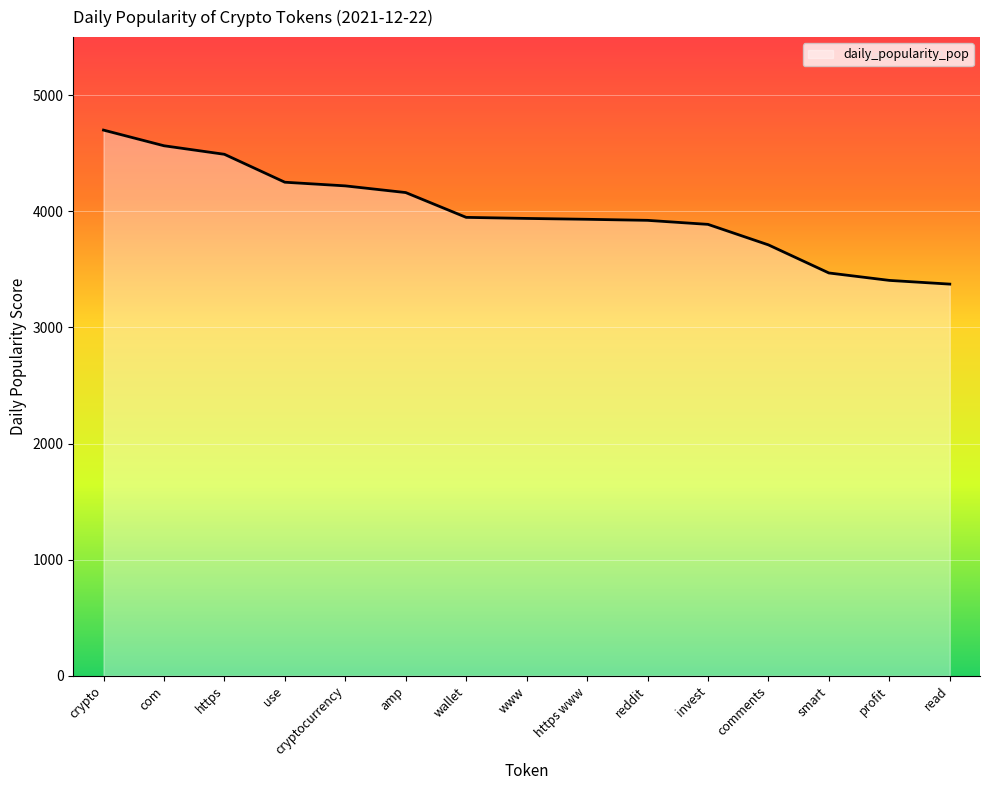

Where does the data first go above 3938?

crypto